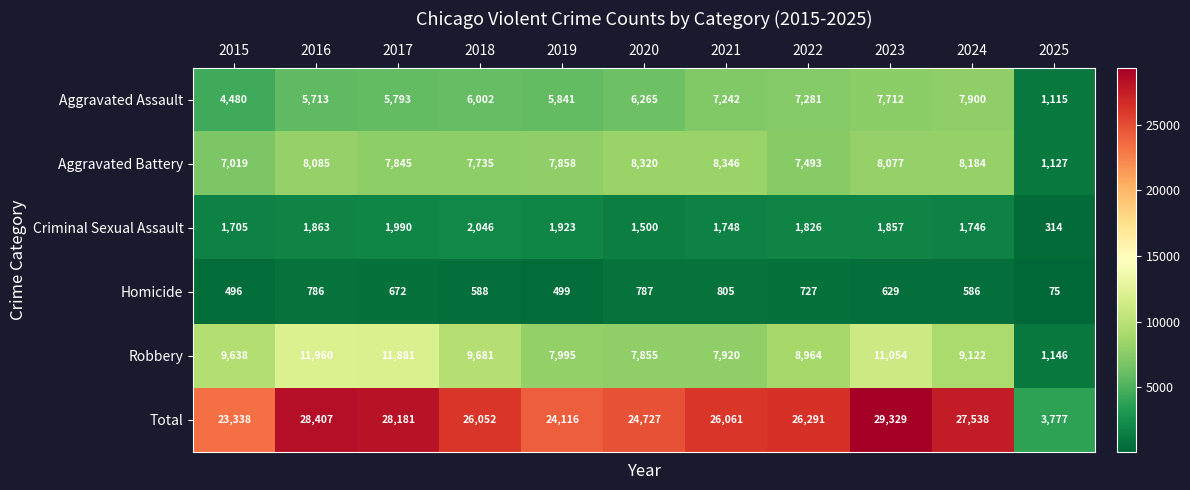

What is the greatest value displayed?

29329